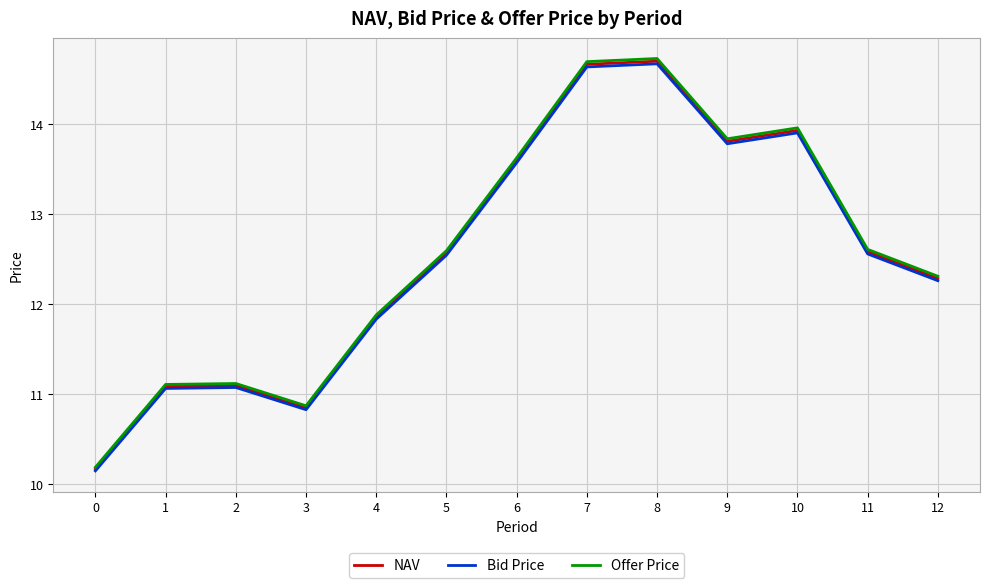

What is the minimum value shown in the chart?

10.1